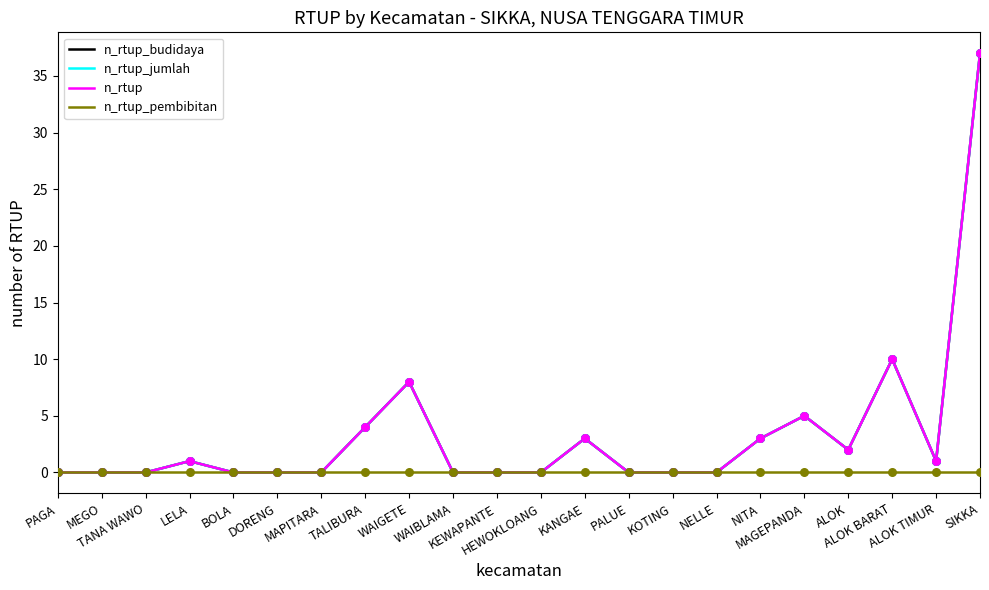

Which series has the largest total across all categories?

n_rtup_budidaya